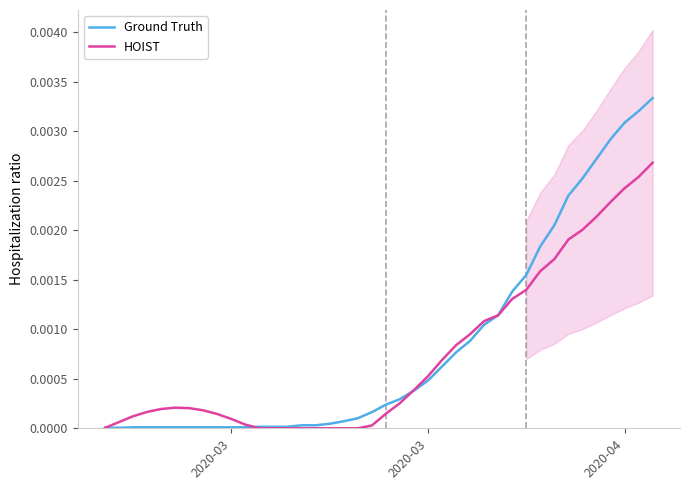

Where do HOIST and Ground Truth first cross each other?

2020-03 and 2020-03